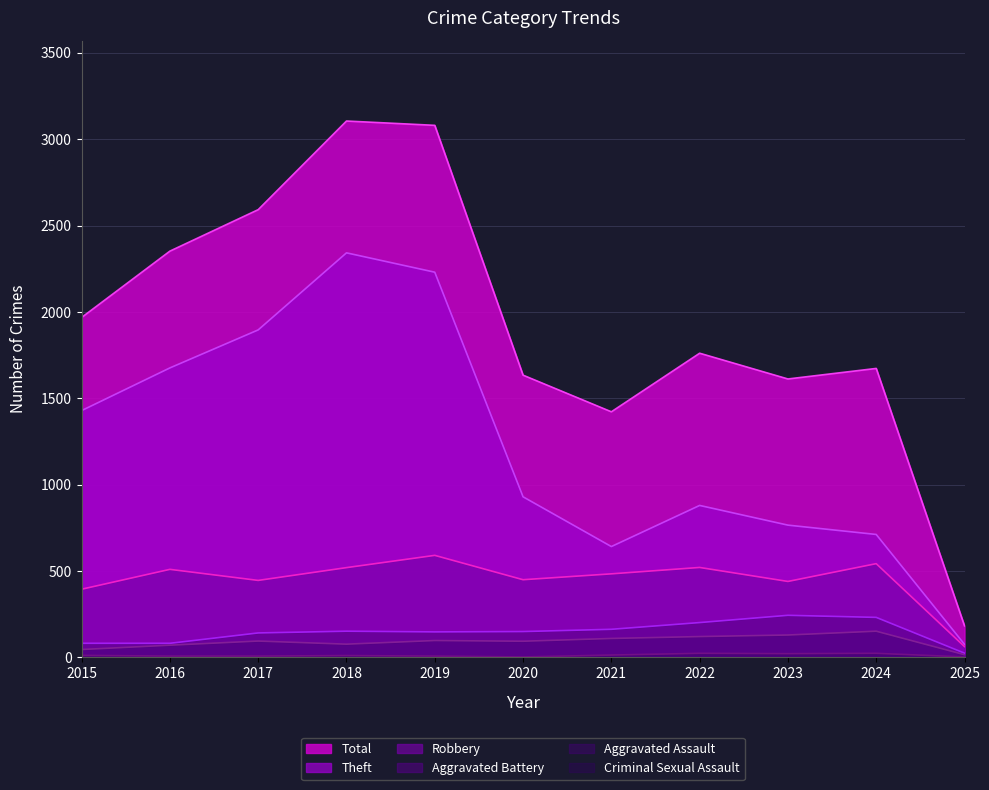

What is the spread (max minus min) of values at 2025?

180